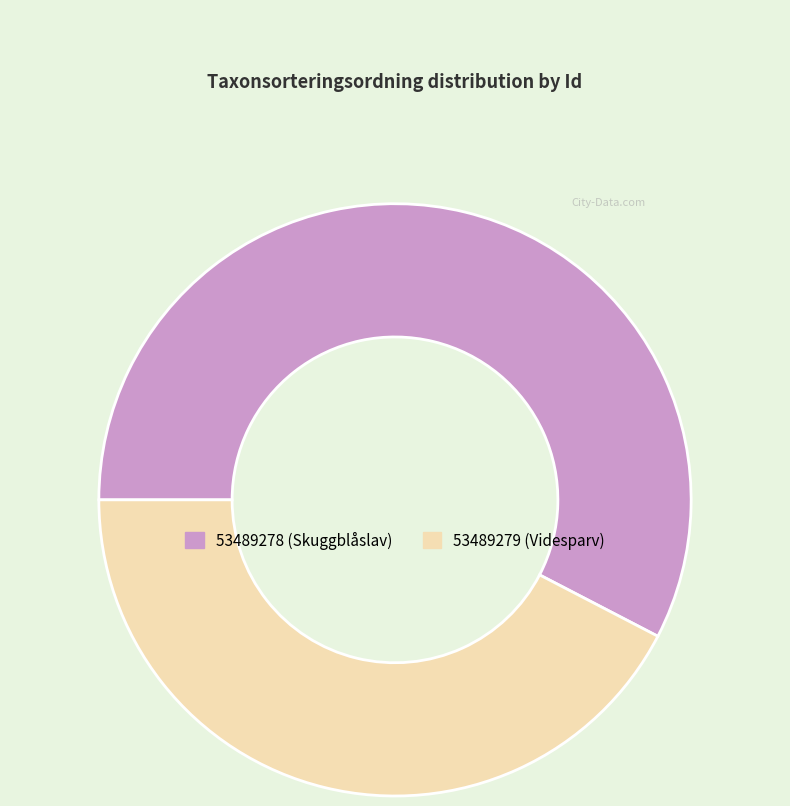

Count the number of slices in the pie.

2